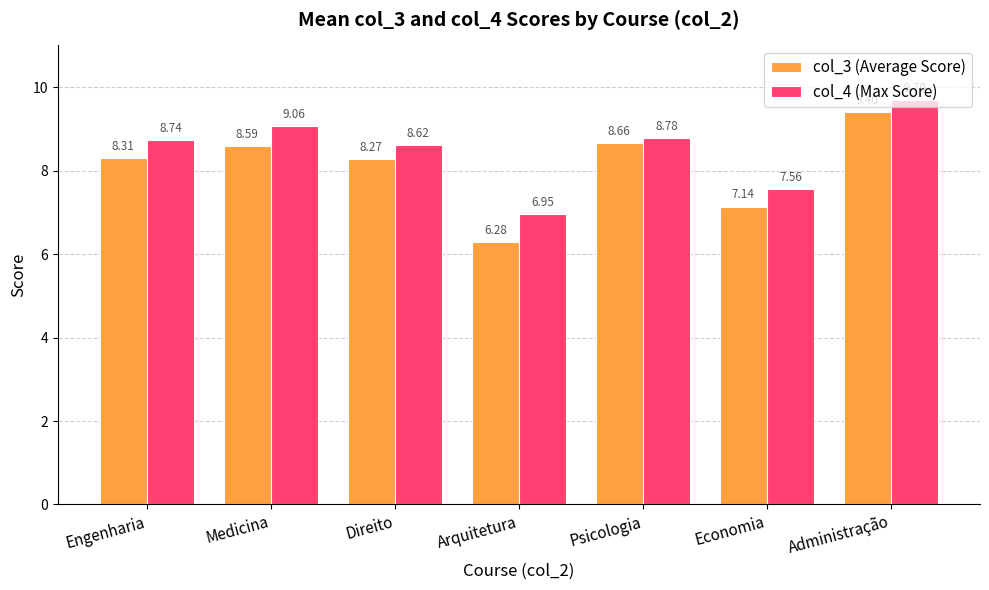

Which series has the largest range (max minus min)?

col_3 (Average Score)